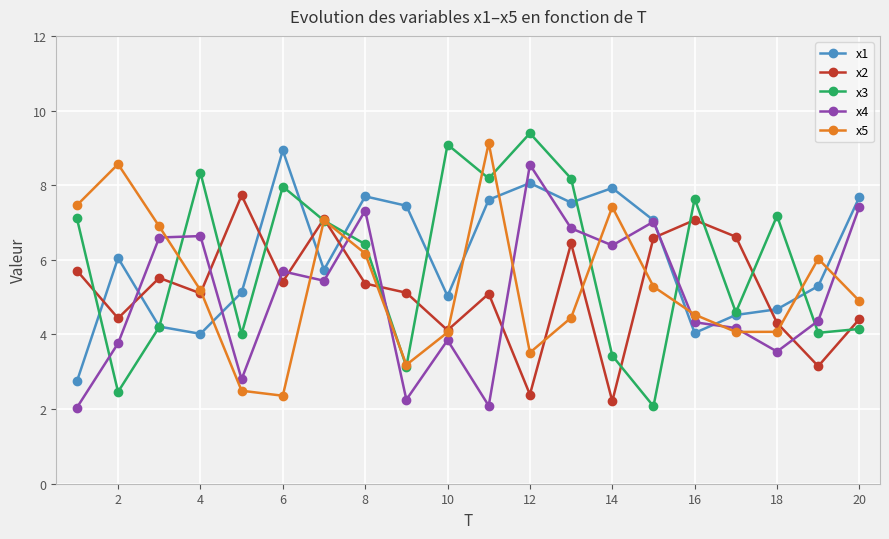

True or false: x4 has more than 0 points higher than both neighbors.

True